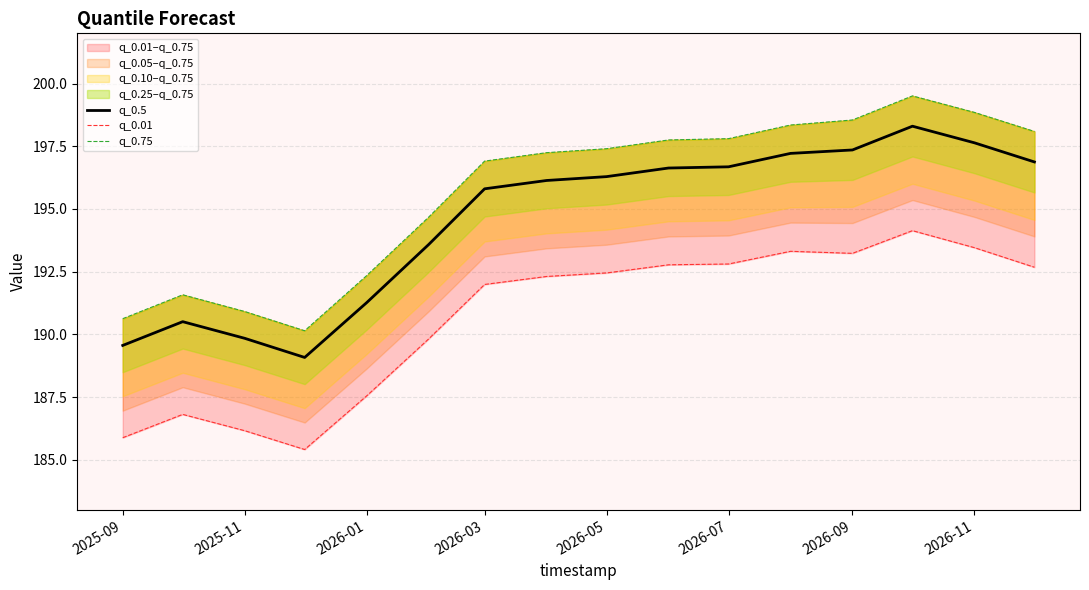

True or false: q_0.5 has a value of 283.3 at 2026-01.

False